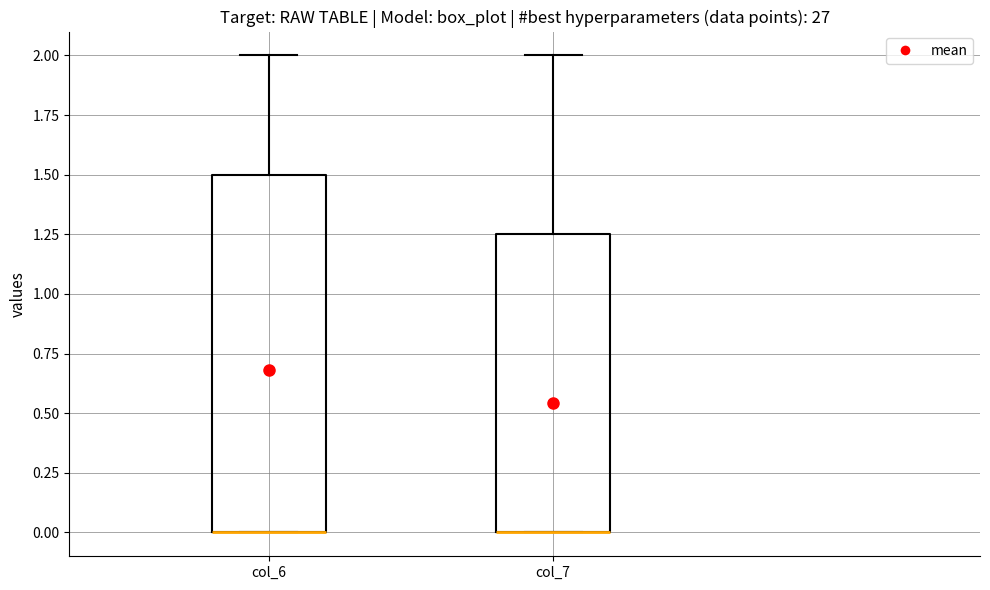

Reading left to right, transcribe this box plot: for each box, give where its median line is, the range the box spans, and where its two whiskers end, as read against the y-axis. The values are not printed on the chart, so give them approximately, as read against the axis.

col_6: median 0.00 (drawn on the box's lower edge), box 0.00 to 1.50, whiskers 0.00 to 2.00
col_7: median 0.00 (drawn on the box's lower edge), box 0.00 to 1.25, whiskers 0.00 to 2.00